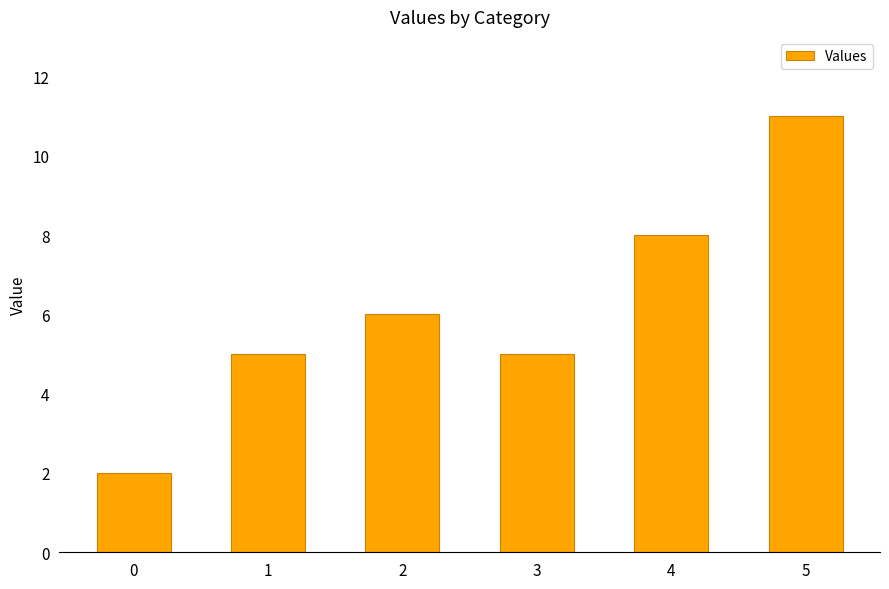

Reading left to right, what are all the values shown in this chart?

2	5	6	5	8	11